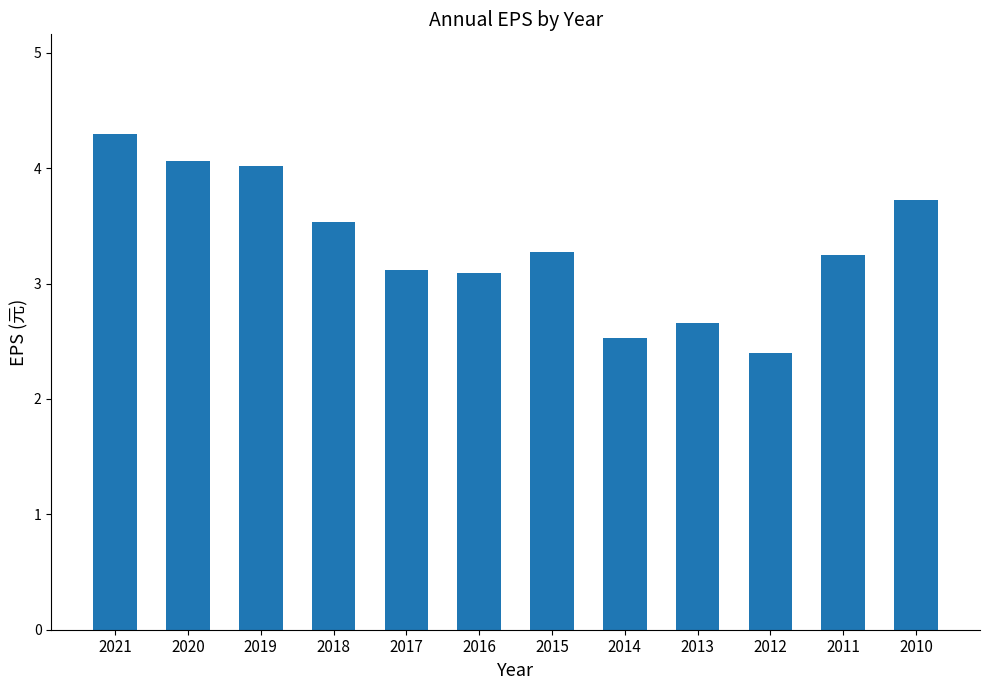

What is the value of the 2nd bar from the left?

4.1